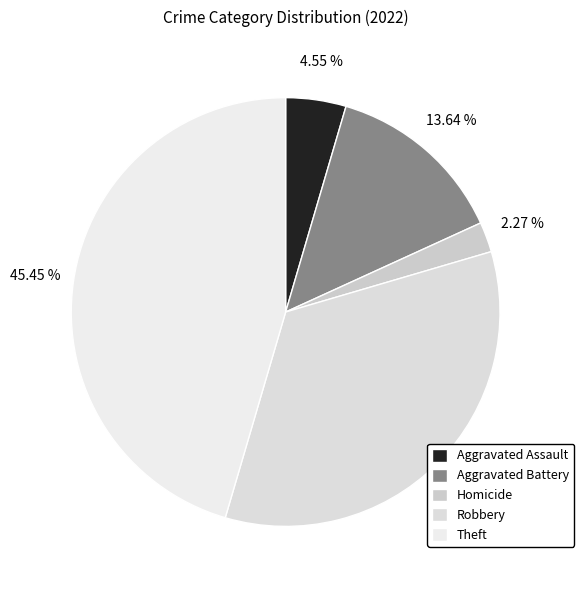

To the nearest percent, what percentage of the pie is Homicide?

2%